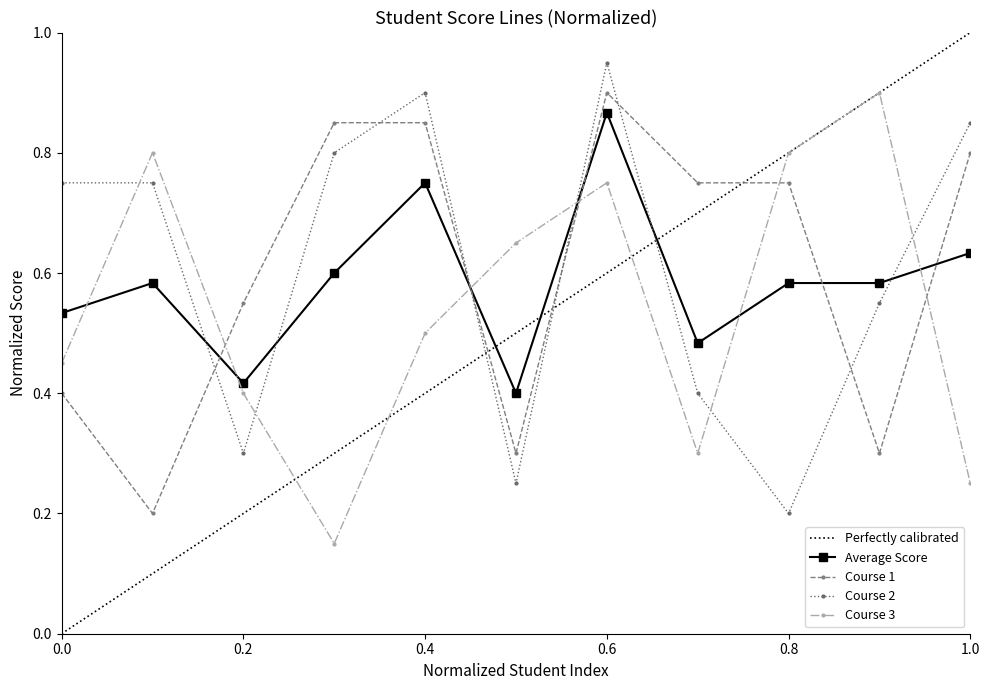

Is it true that Course 1 equals 0.2 at 0.2?

False